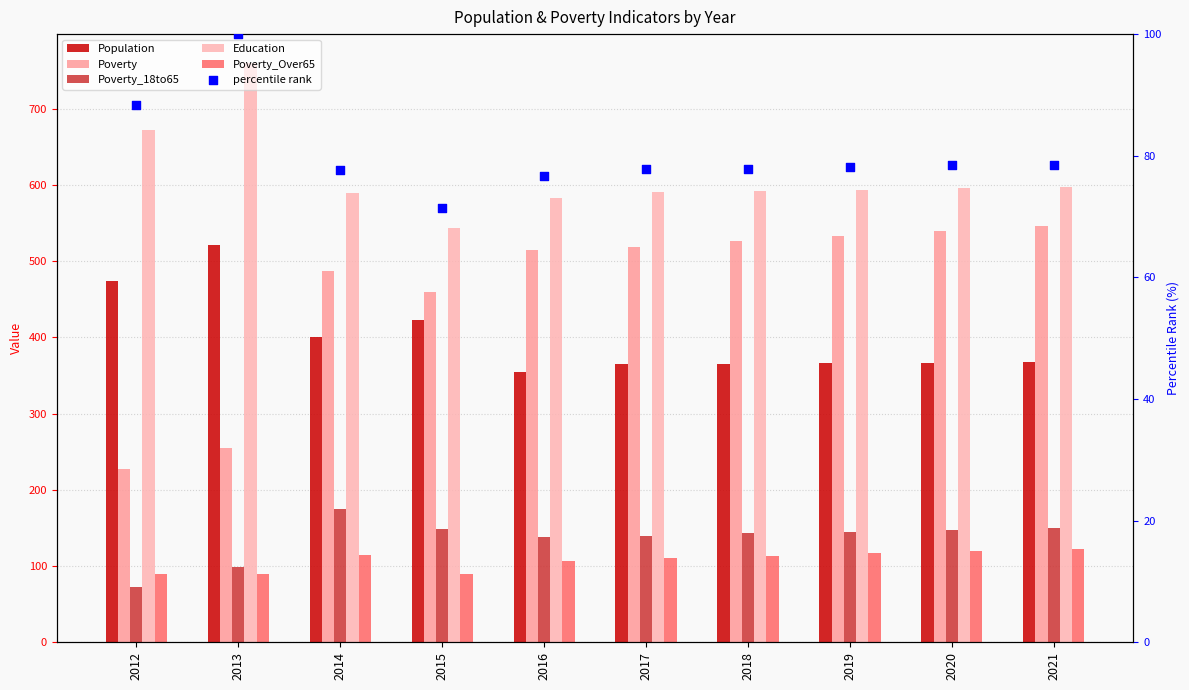

Is the value of Population at 2013 greater than the value of Poverty_18to65 at 2018?

Yes